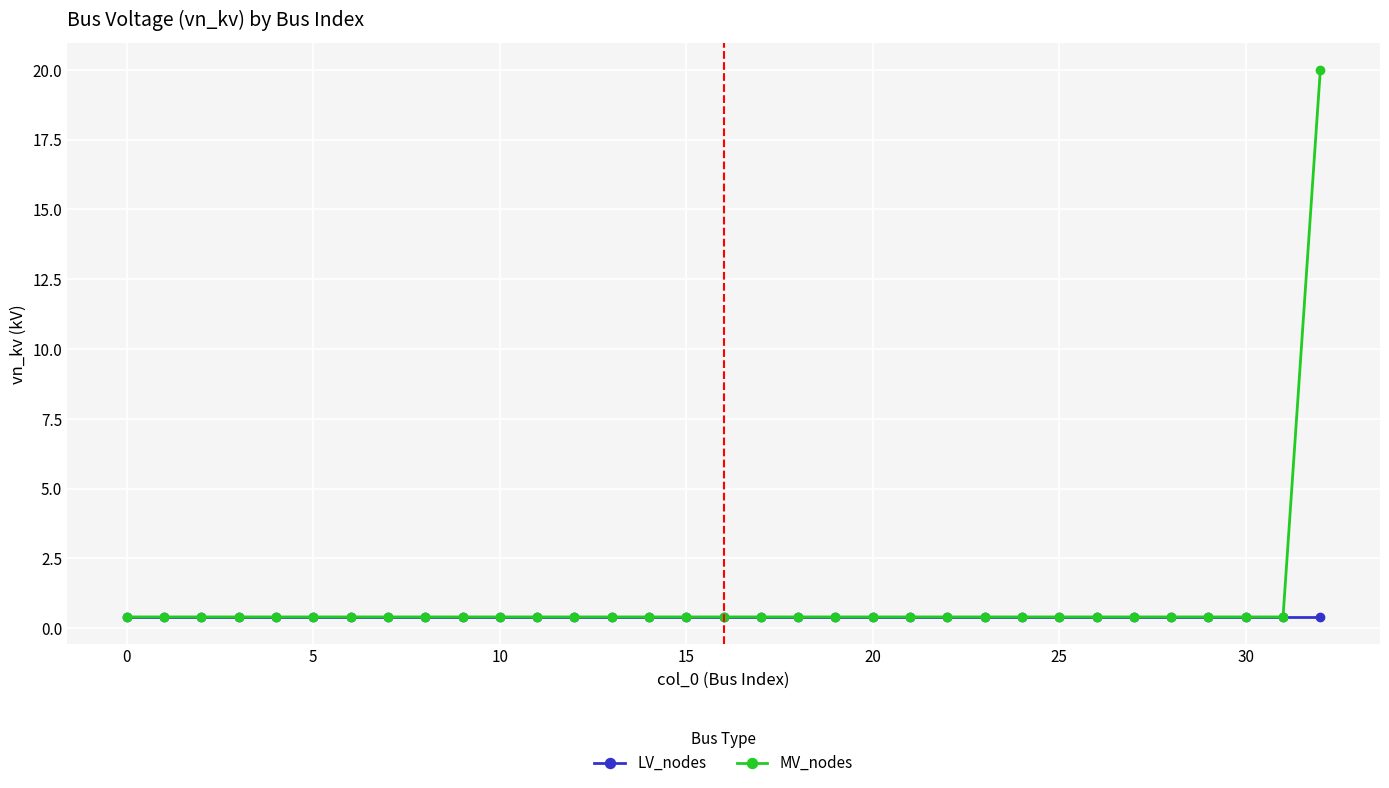

Is this an area chart (filled region under the line)?

No